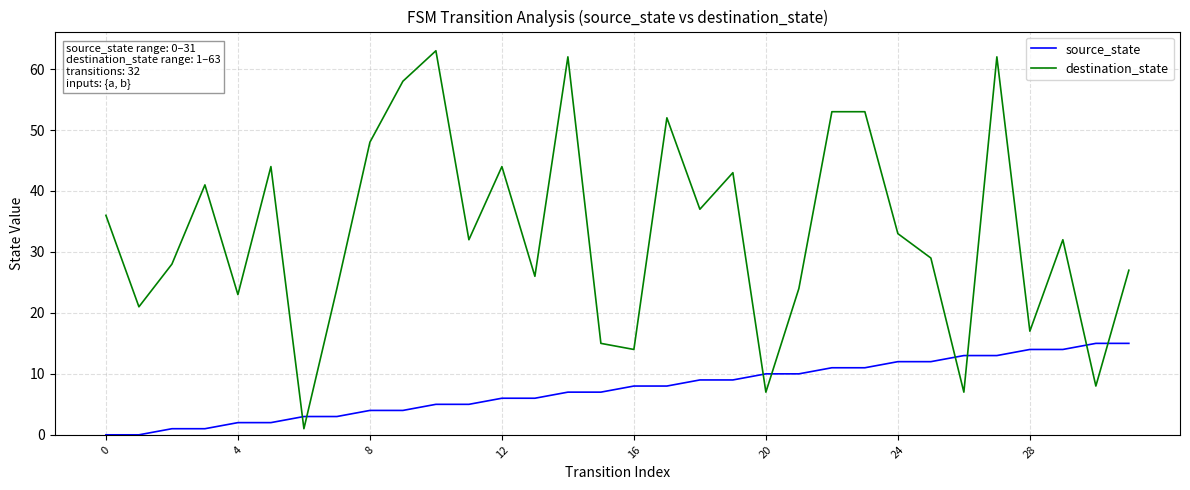

Which series has the largest total across all categories?

destination_state